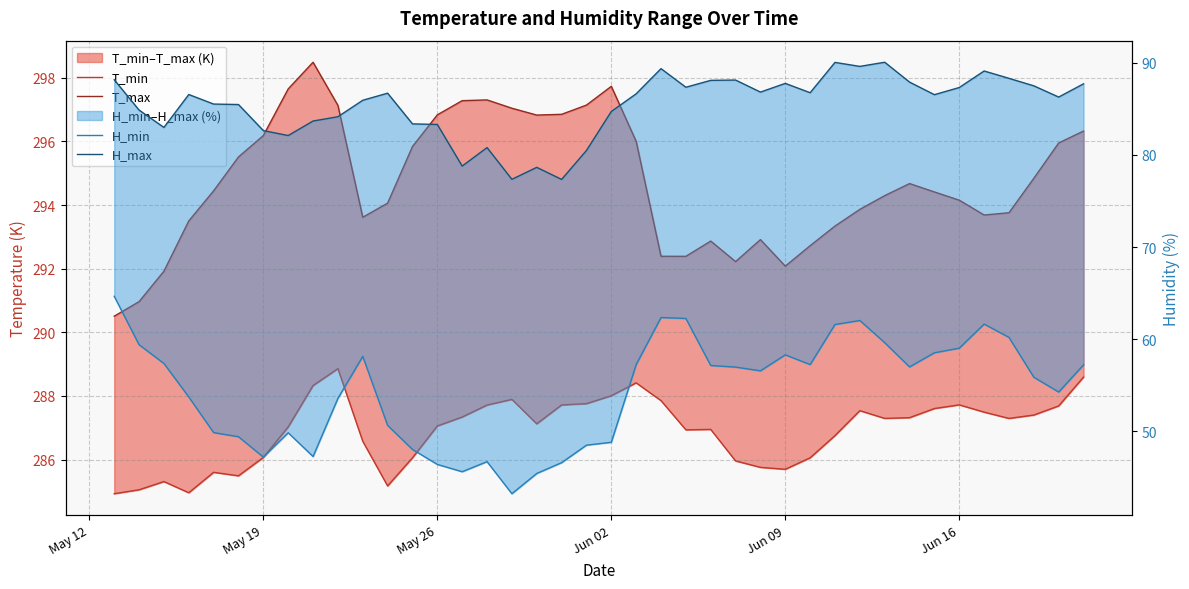

What is the sum of all T_min values?

11476.3